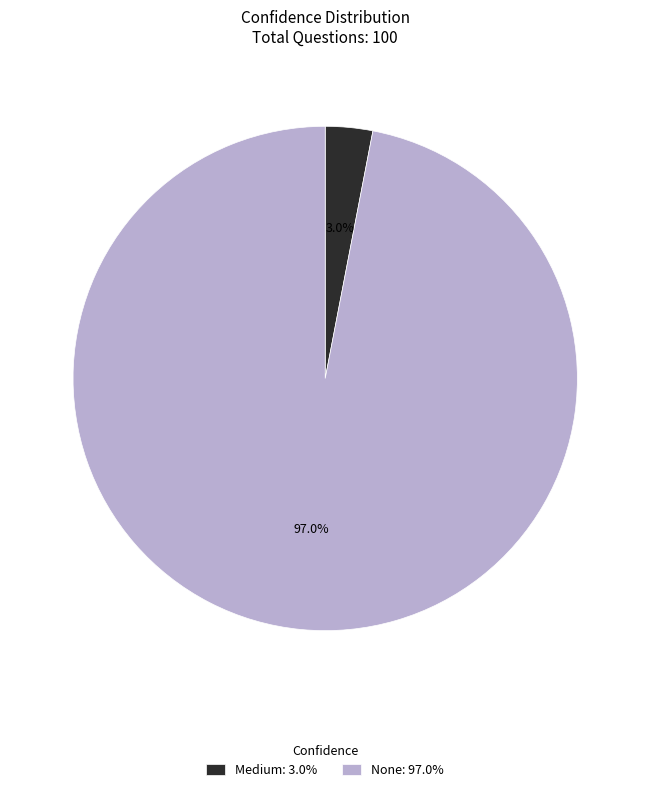

Between Medium: 3.0% and None: 97.0%, which is larger?

None: 97.0%